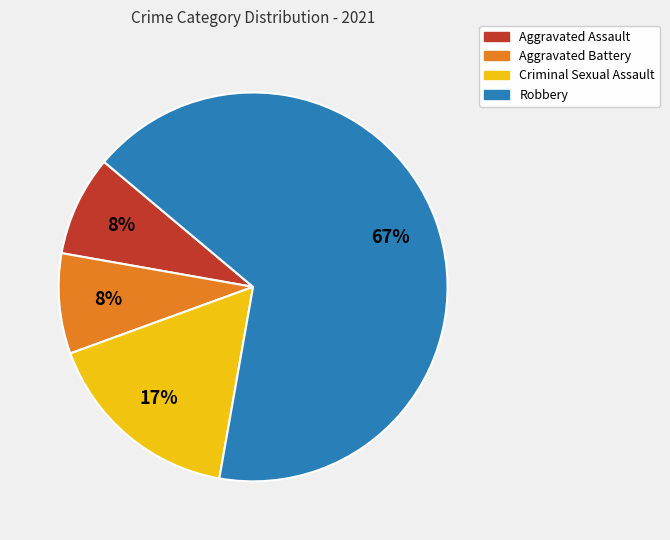

Which category has the biggest portion of the pie?

Robbery